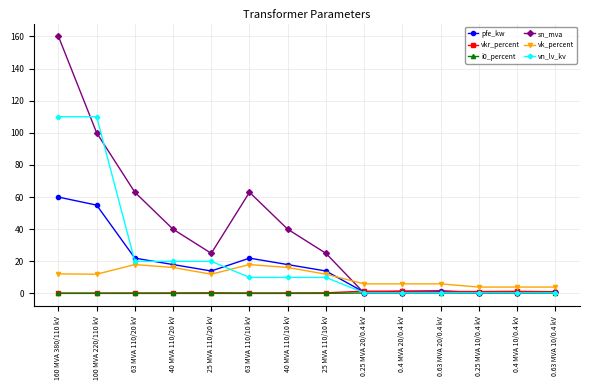

Which series has the largest total across all categories?

sn_mva